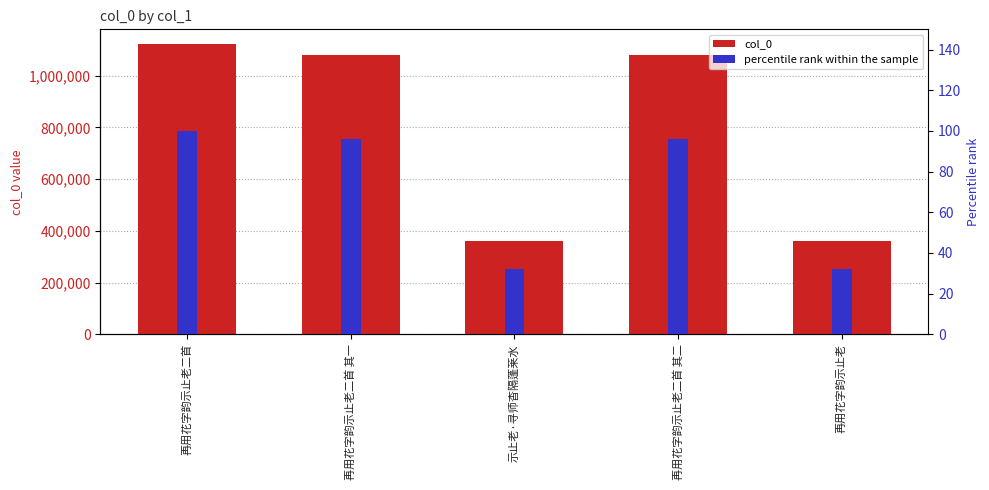

Reading left to right, extract all data points from this chart.

col_0: 1123571.0	1081538.0	362337.0	1081539.0	362250.0
percentile rank within the sample: 100.0	96.3	32.2	96.3	32.2